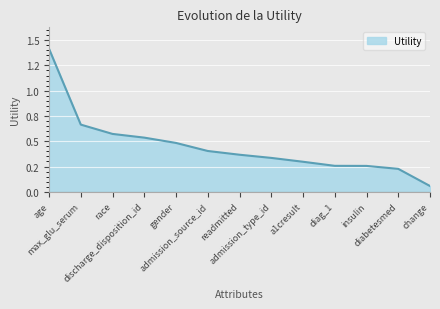

The value at gender is 0.2. True or false?

False